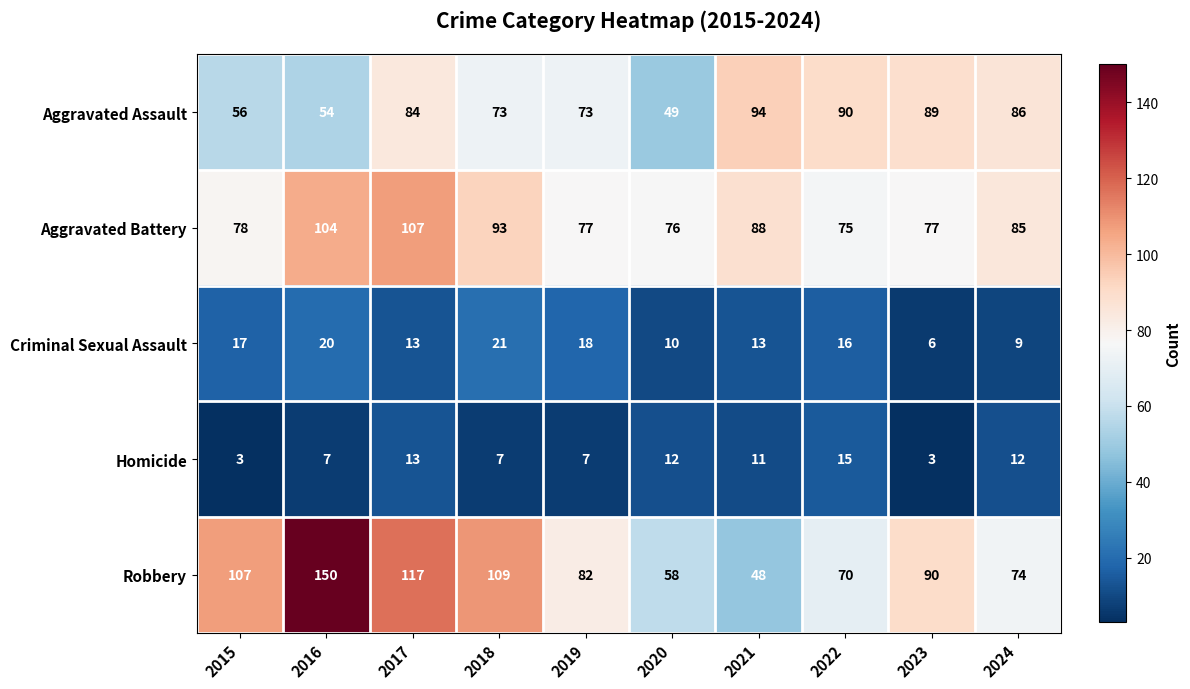

What is the spread (max minus min) of values at 2020?

66